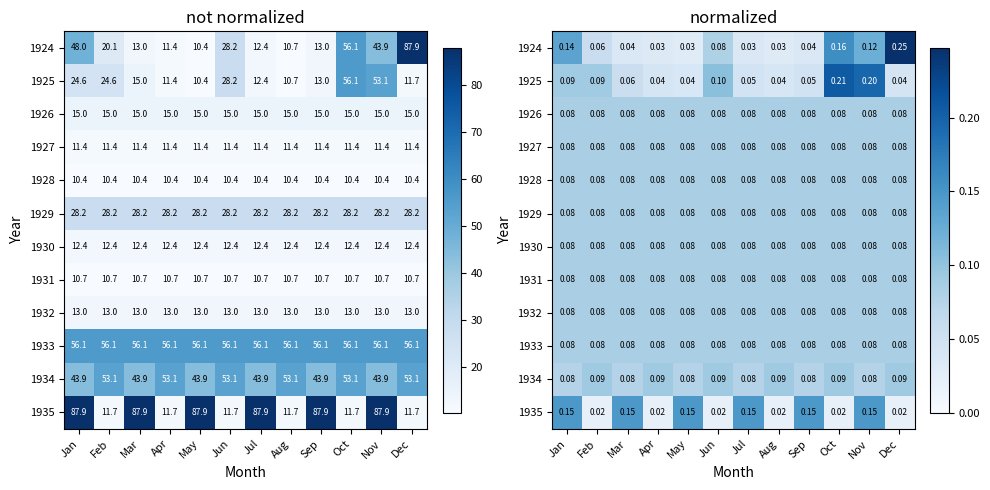

Between Feb and Mar, which series saw the biggest shift?

1935